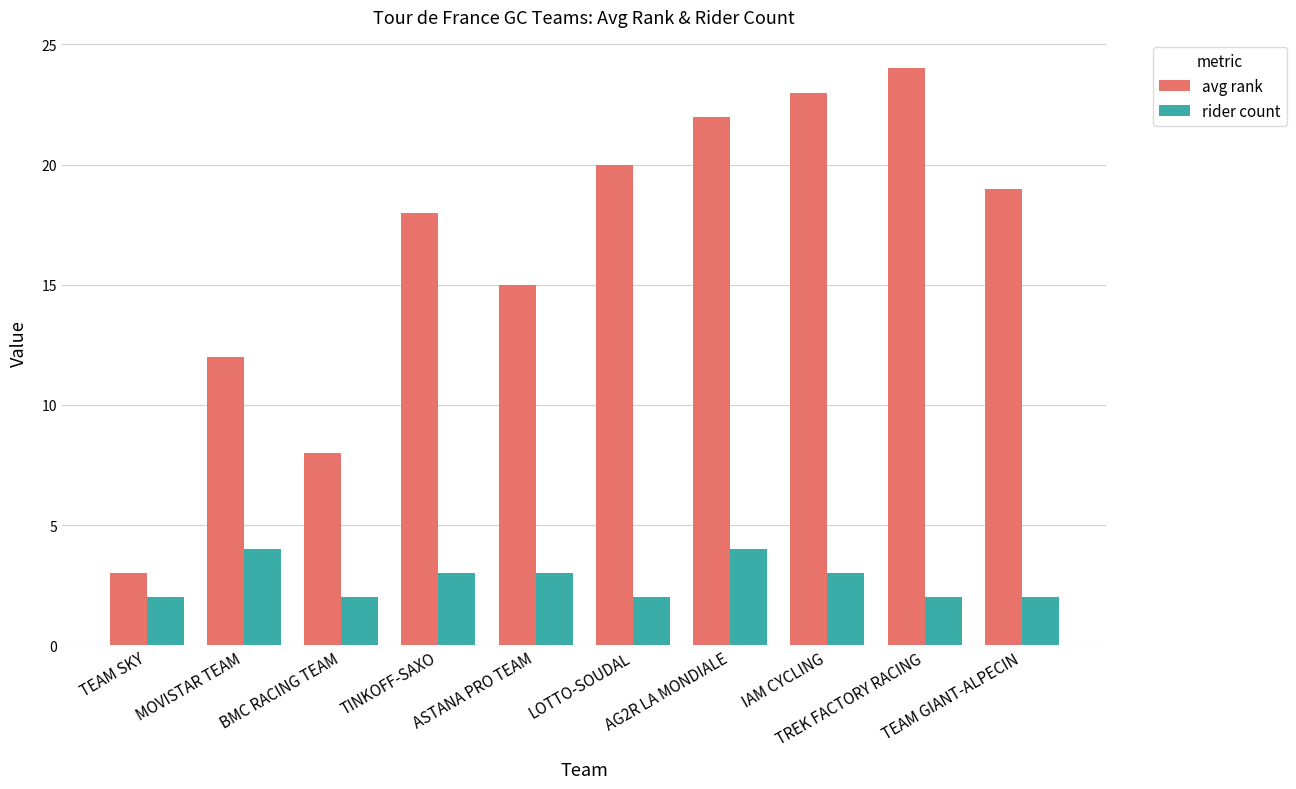

What is the sum of all rider count values?

27